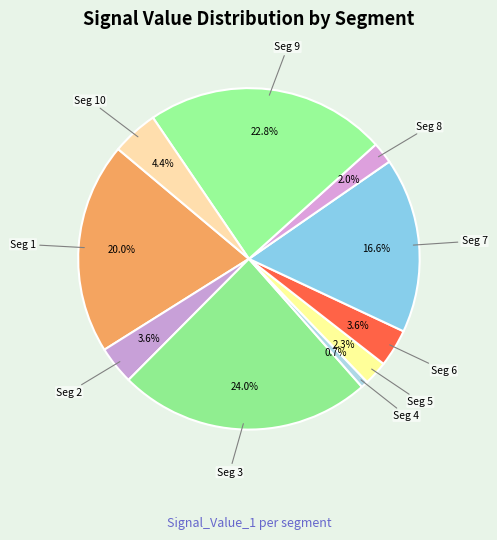

How many segments does this pie chart have?

10